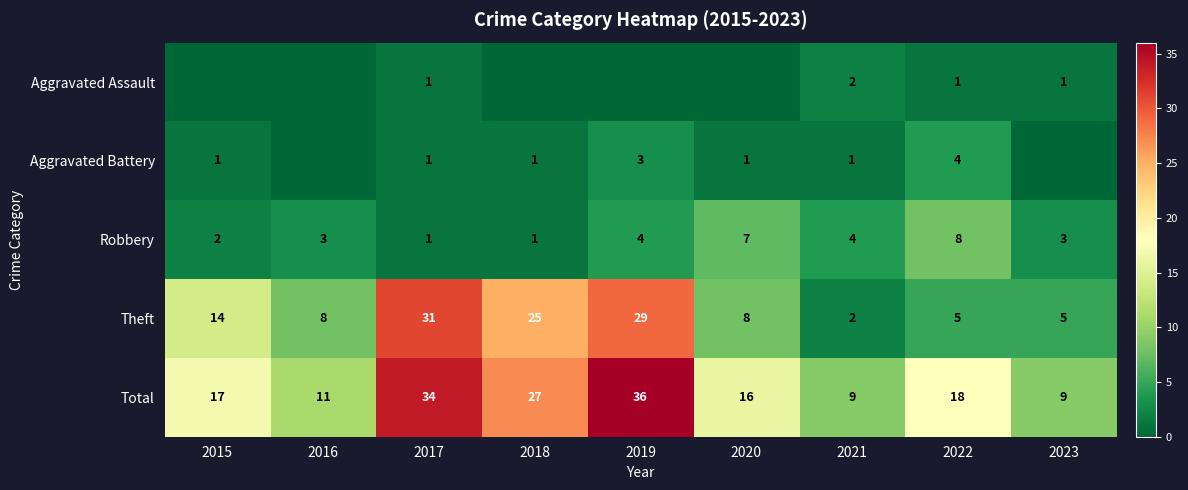

Where is Theft nearest to the value 16?

2015